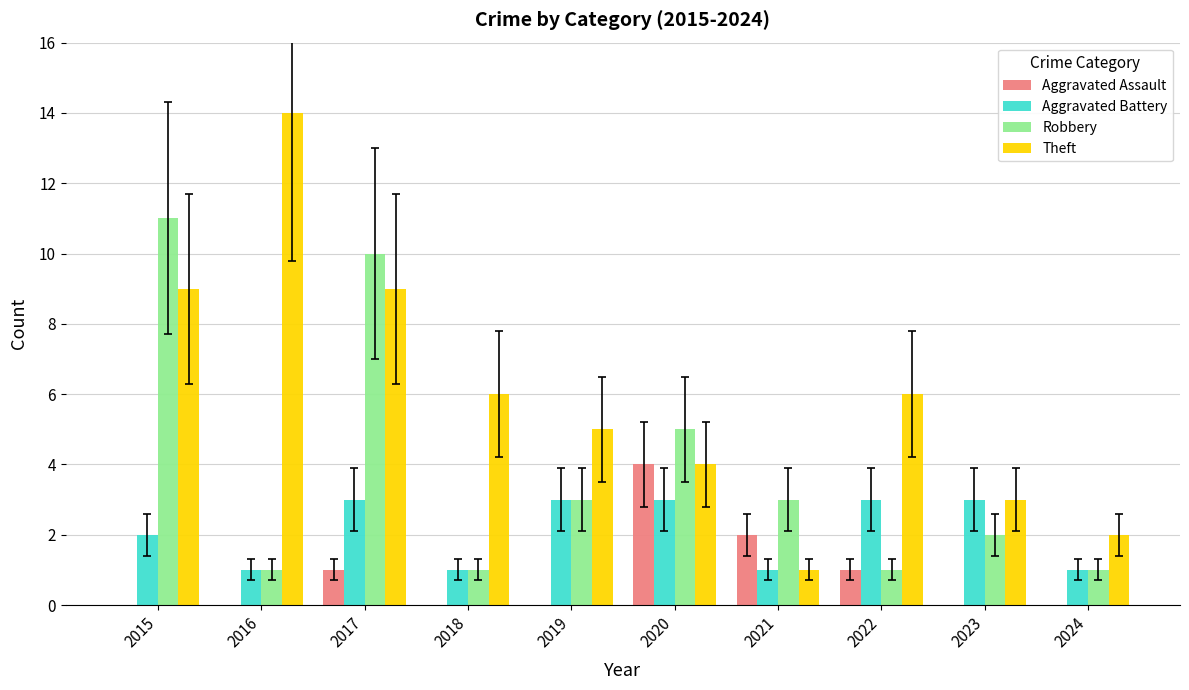

List the labels in order of Theft value, smallest first.

2021, 2024, 2023, 2020, 2019, 2018, 2022, 2015, 2017, 2016